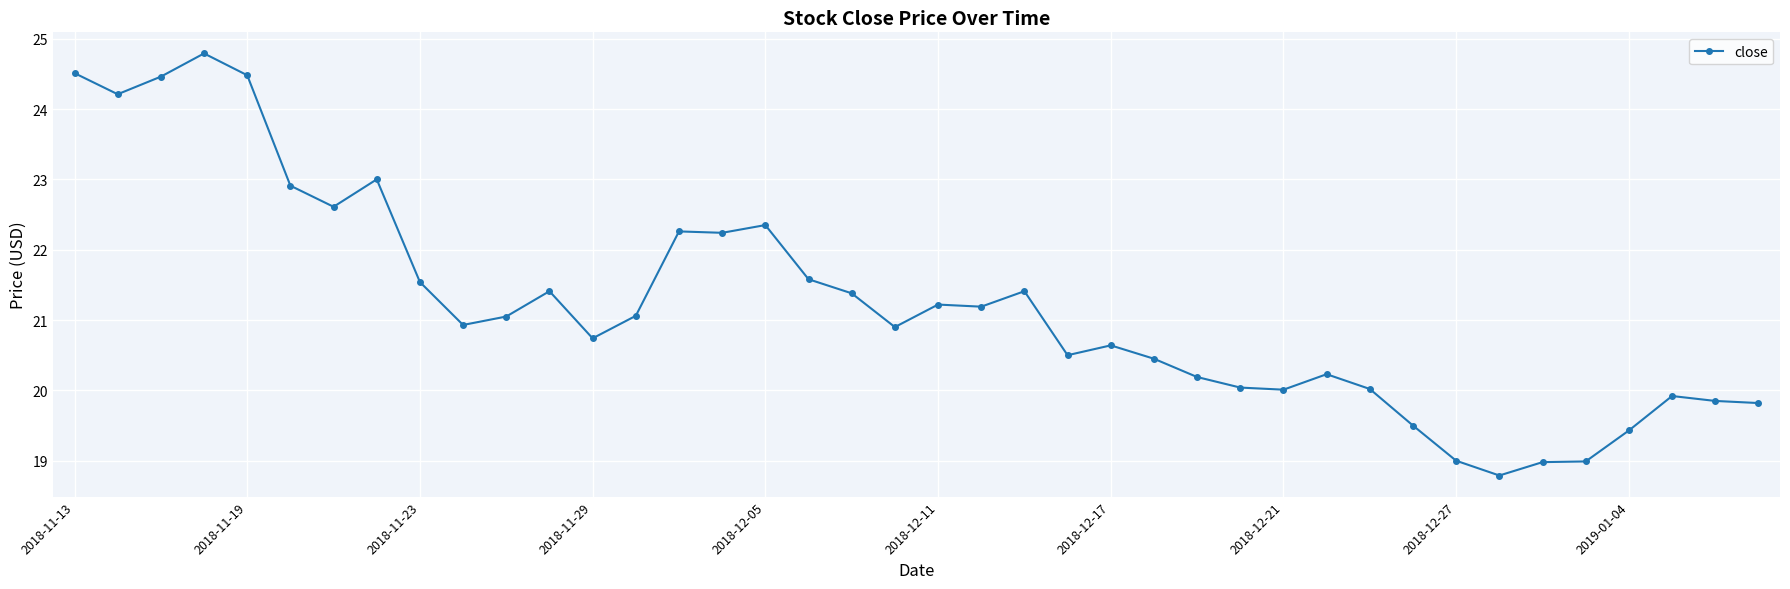

What is the value of the 18th point from the left?

21.6